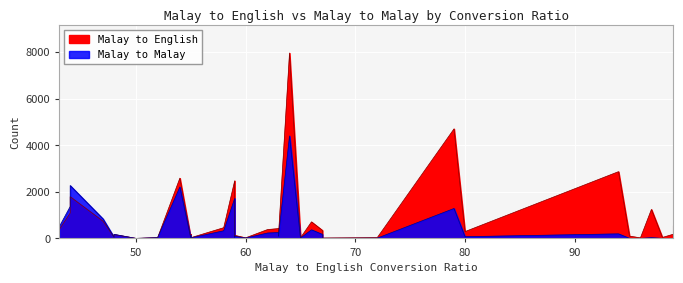

What is the maximum value shown in the chart?

7958